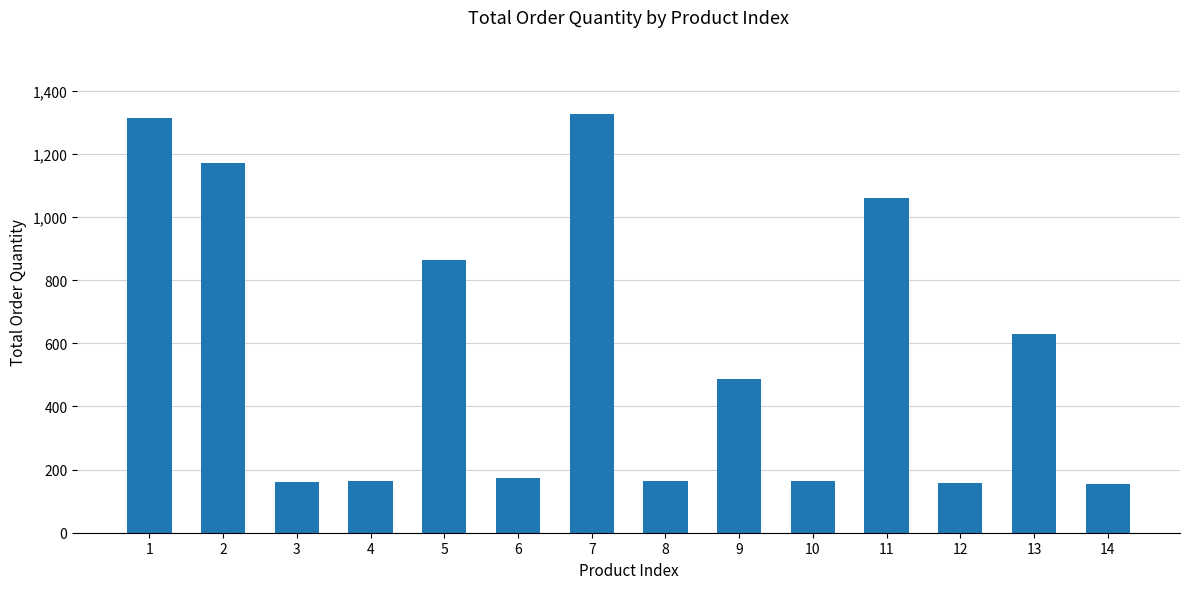

Between 5 and 7, which is larger?

7